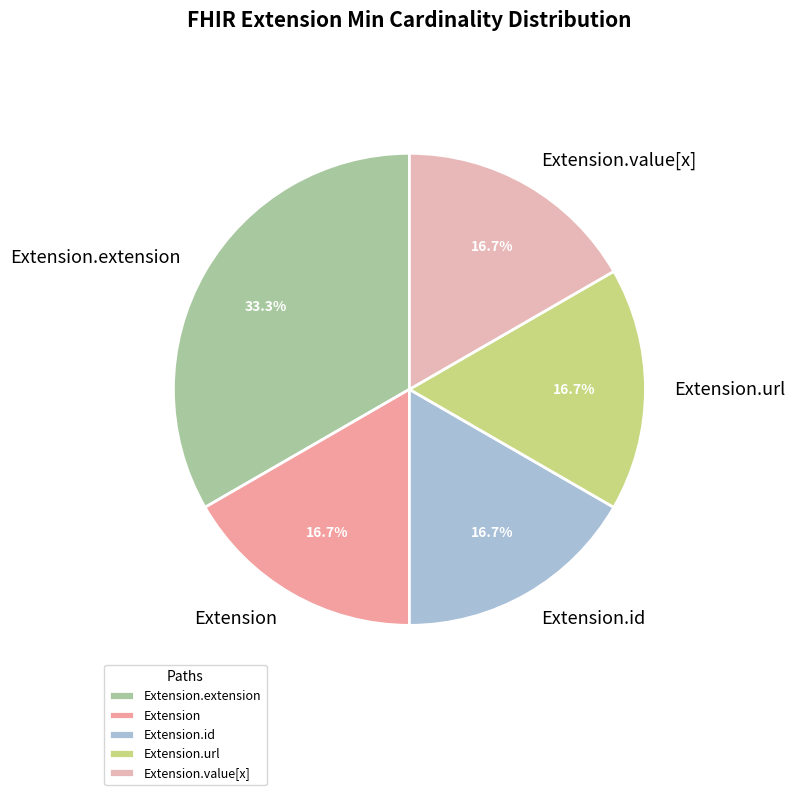

How many segments does this pie chart have?

5